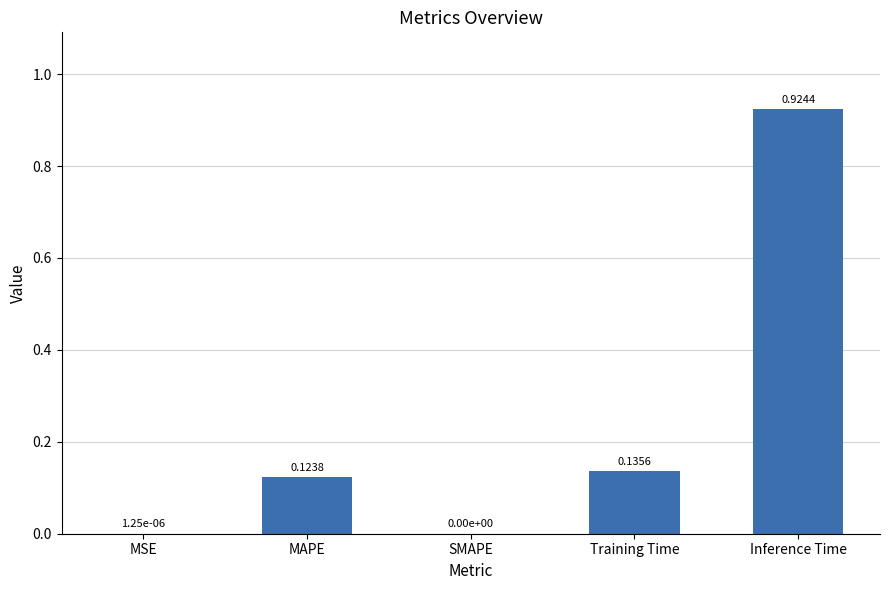

What is the change in value from Training Time to Inference Time?

+0.8